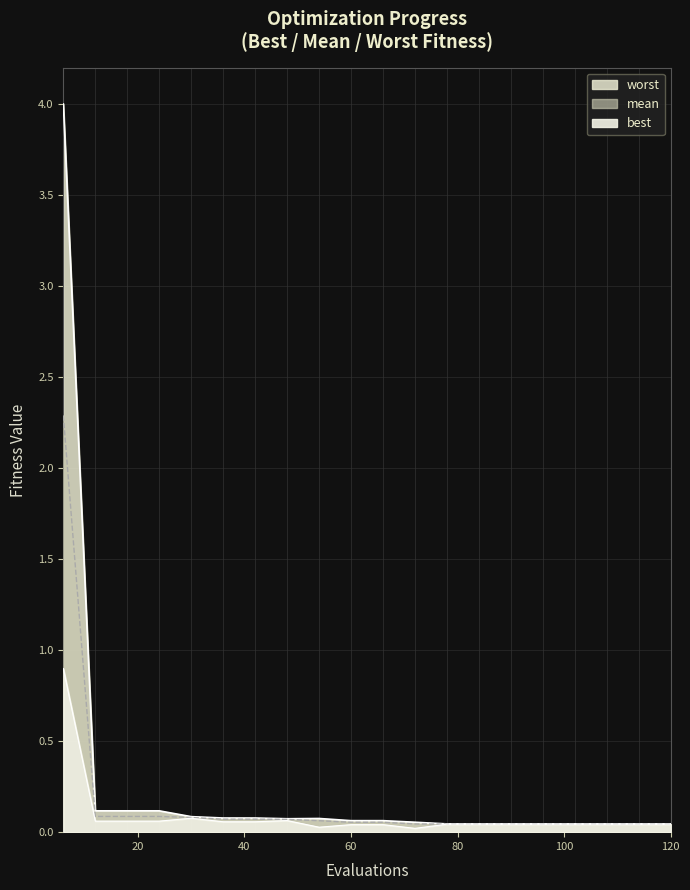

Reading right to left, transcribe all the data shown in this chart.

mean: 120=0.0	114=0.0	108=0.0	102=0.0	96=0.0	90=0.0	84=0.0	78=0.0	72=0.0	66=0.1	60=0.1	54=0.1	48=0.1	42=0.1	36=0.1	30=0.1	24=0.1	18=0.1	12=0.1	6=2.3
best: 120=0.0	114=0.0	108=0.0	102=0.0	96=0.0	90=0.0	84=0.0	78=0.0	72=0.0	66=0.0	60=0.0	54=0.0	48=0.1	42=0.1	36=0.1	30=0.1	24=0.1	18=0.1	12=0.1	6=0.9
worst: 120=0.0	114=0.0	108=0.0	102=0.0	96=0.0	90=0.0	84=0.0	78=0.0	72=0.1	66=0.1	60=0.1	54=0.1	48=0.1	42=0.1	36=0.1	30=0.1	24=0.1	18=0.1	12=0.1	6=4.0